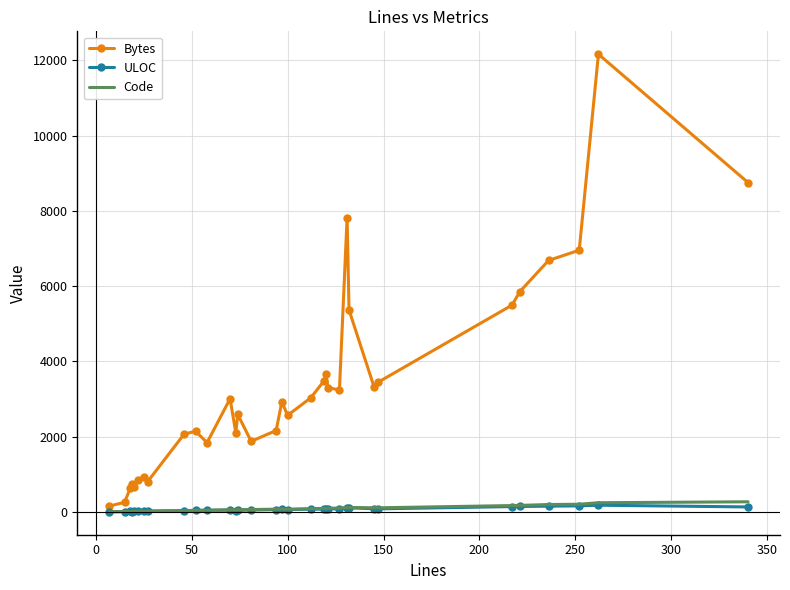

Which series has the largest total across all categories?

Bytes